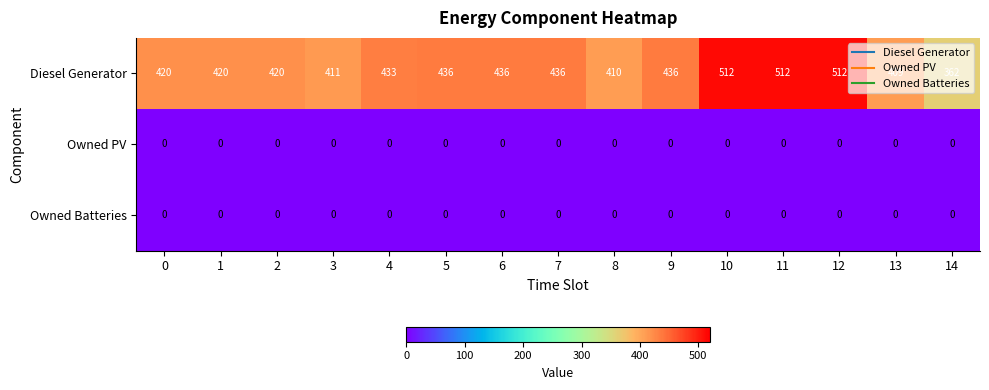

Which category has the lowest value in the Diesel Generator series?

14